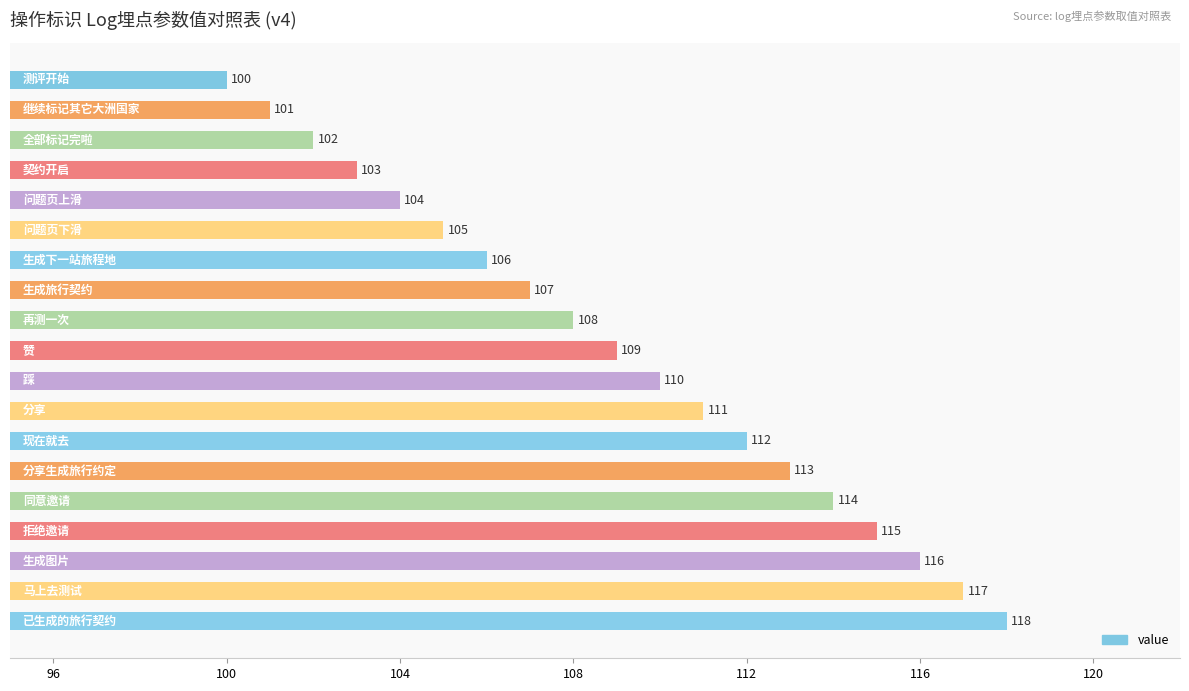

What is the value of the 12th bar from the top?

111